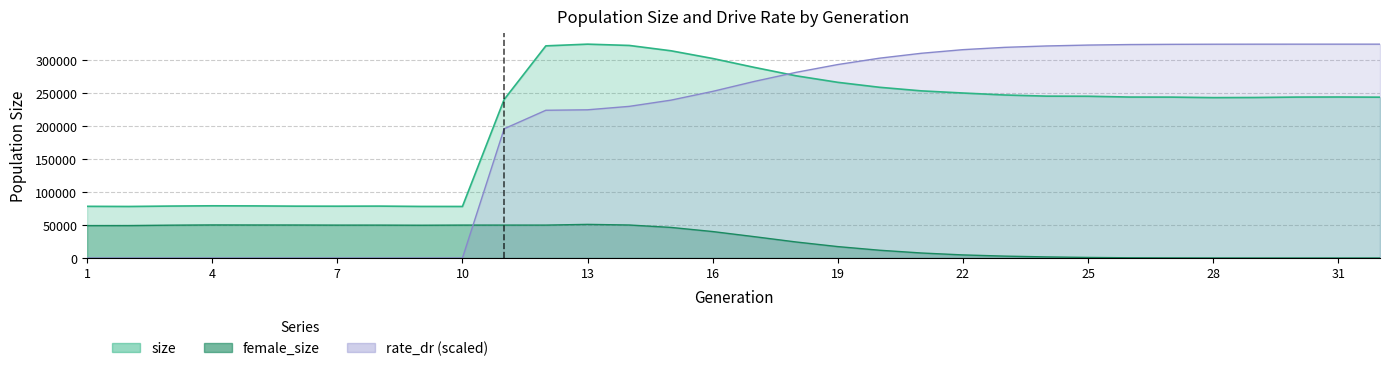

What is the average value of the female_size series?

27802.8